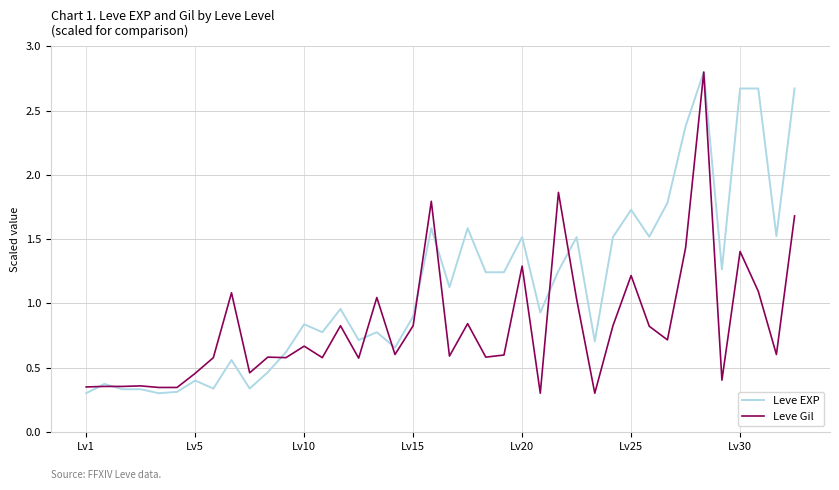

What are all the series names shown in the legend?

Leve EXP, Leve Gil